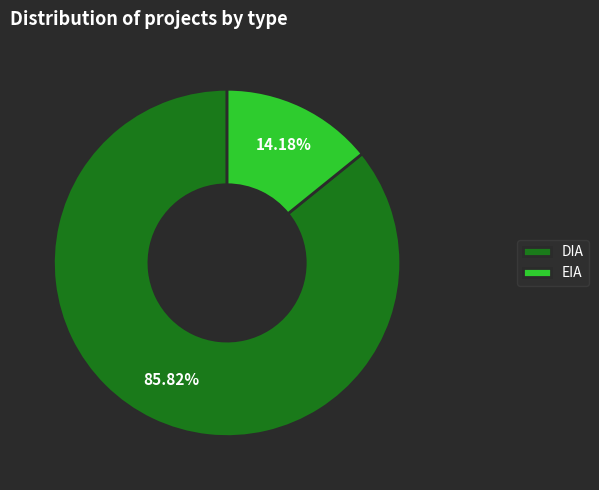

Count the number of slices in the pie.

2